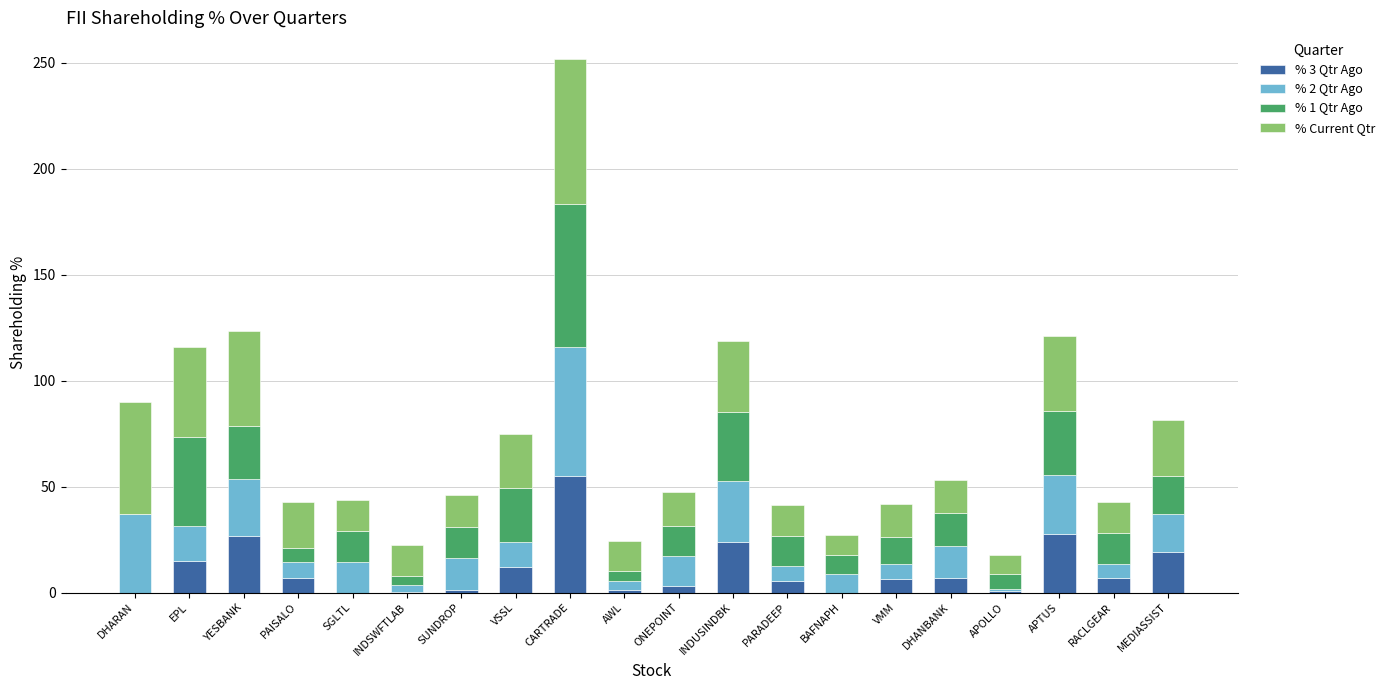

Is it true that % 3 Qtr Ago equals 5.4 at PARADEEP?

True